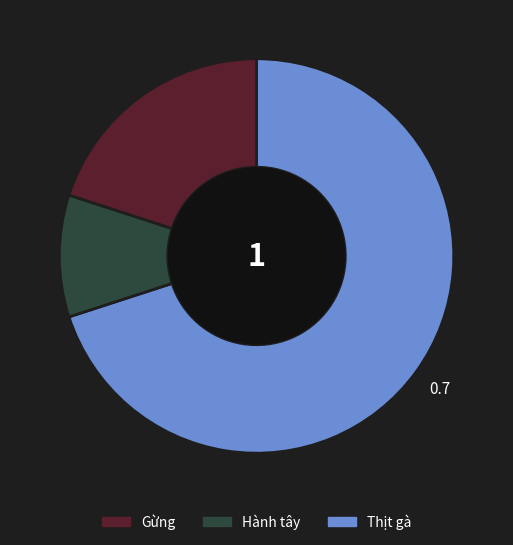

Is there any slice that represents more than half of the pie?

Yes